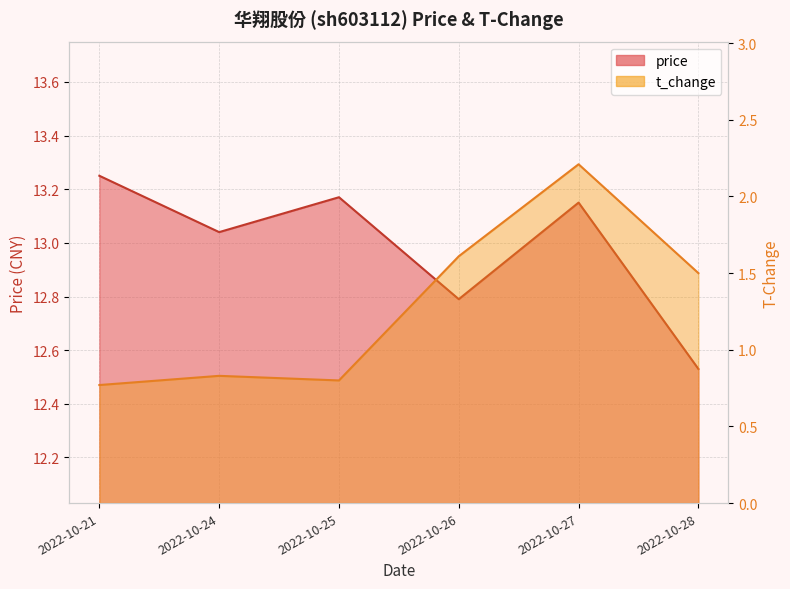

What is the value of the t_change point at the 5th from the left?

2.2